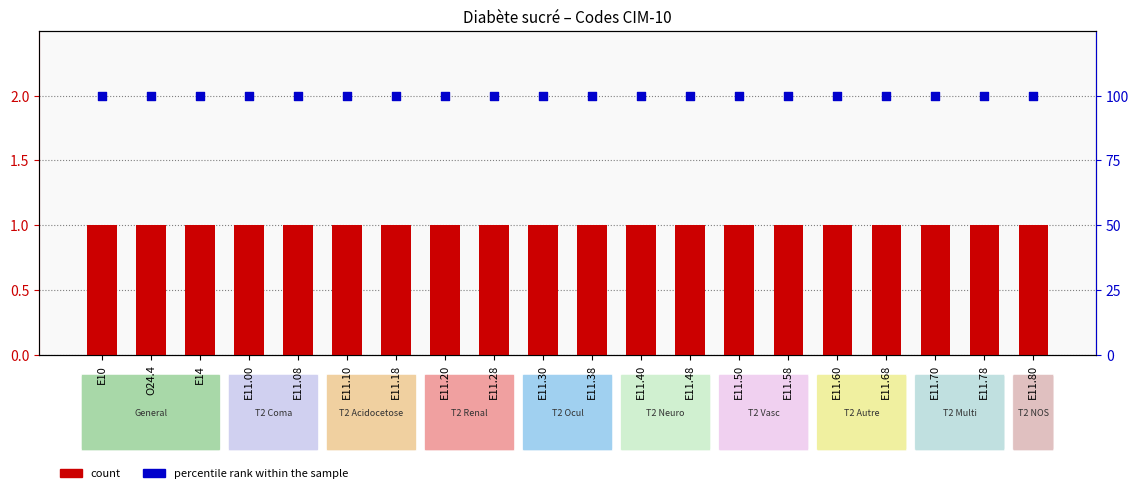

Which series reaches the minimum Y coordinate?

count